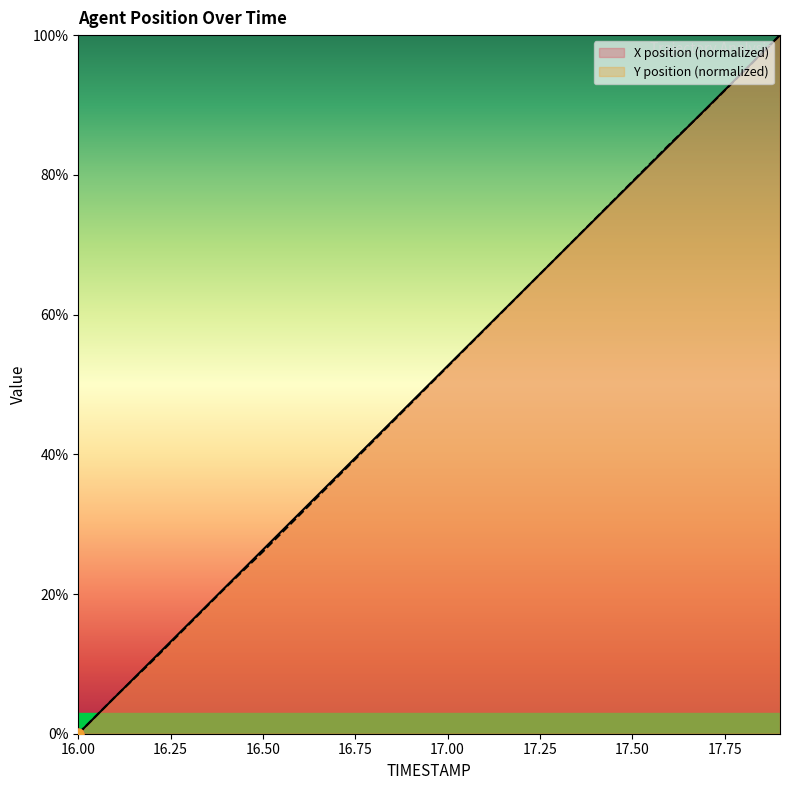

Is the value of Y at 17.9 greater than the value of X at 17.5?

Yes